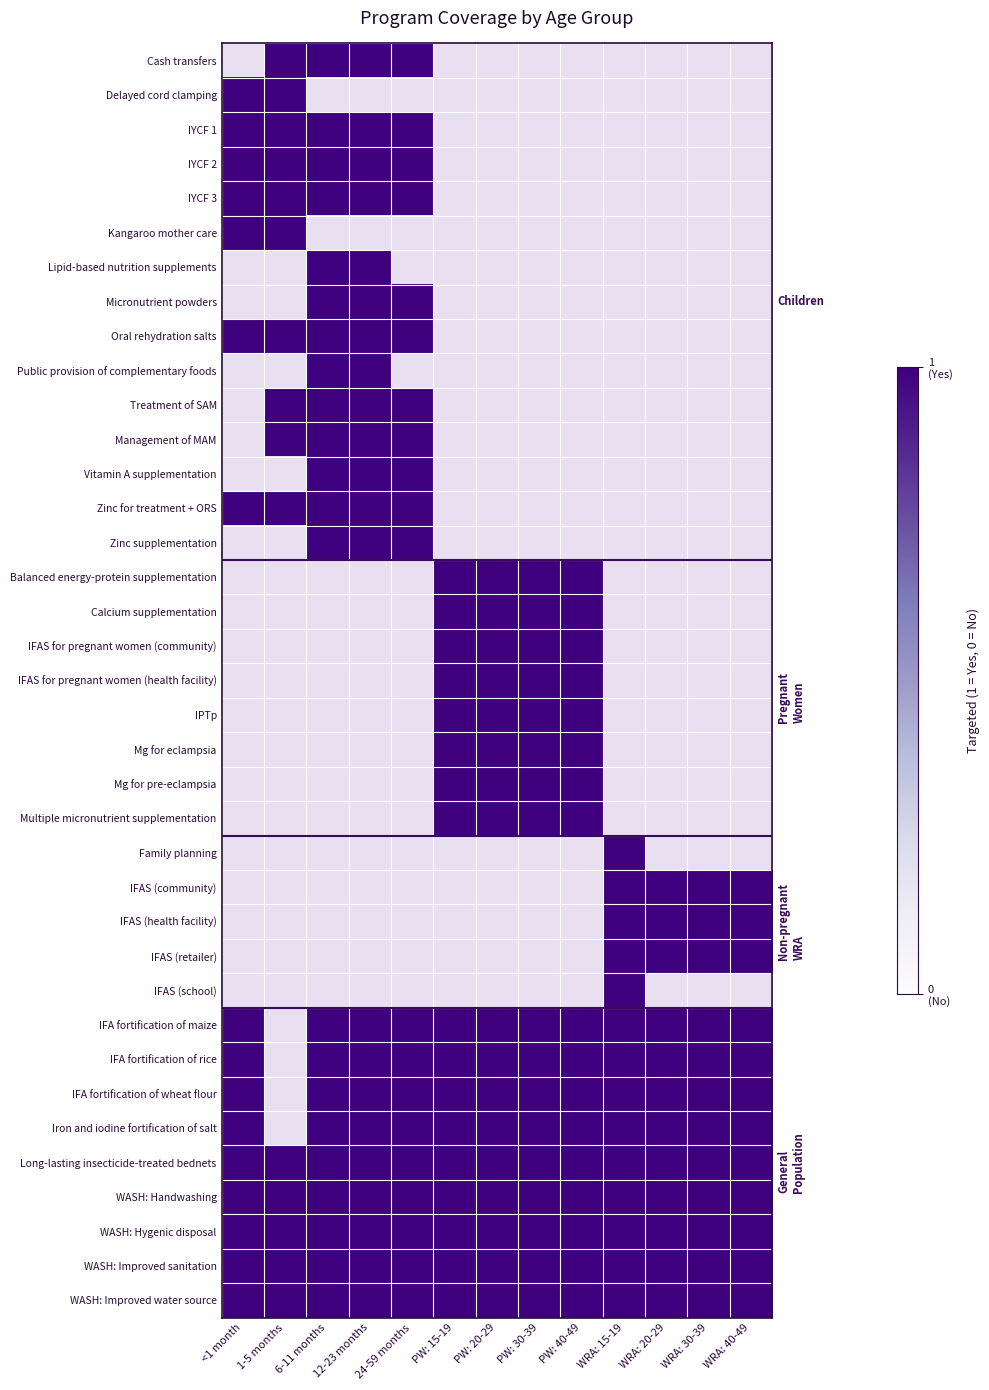

Between WRA: 30-39 and PW: 40-49, which is larger?

PW: 40-49